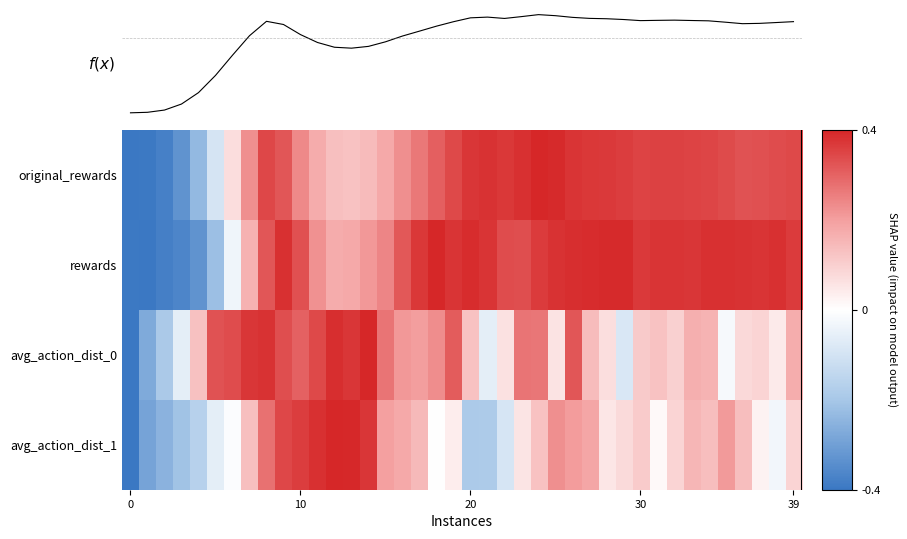

Which series has the largest total across all categories?

rewards